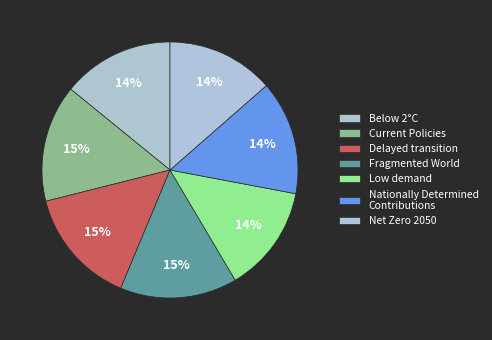

Count the number of slices in the pie.

7